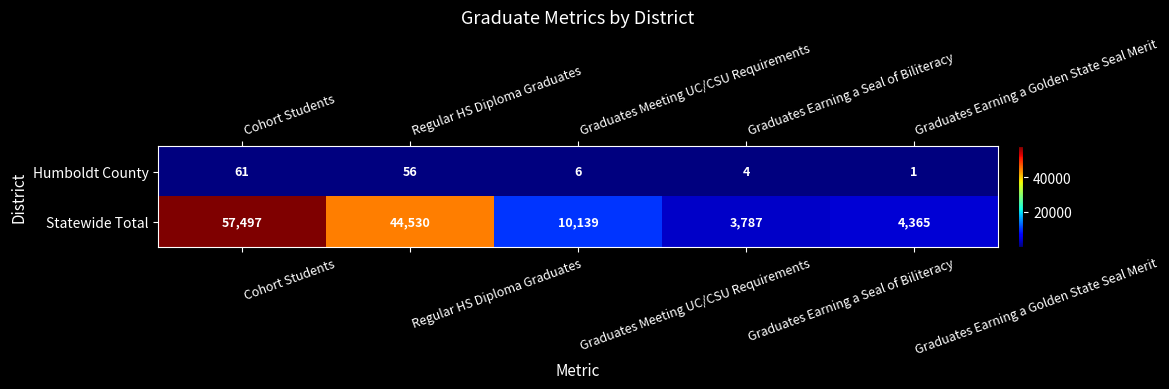

What is the difference between the highest and lowest values at Graduates Earning a Golden State Seal Merit?

4364